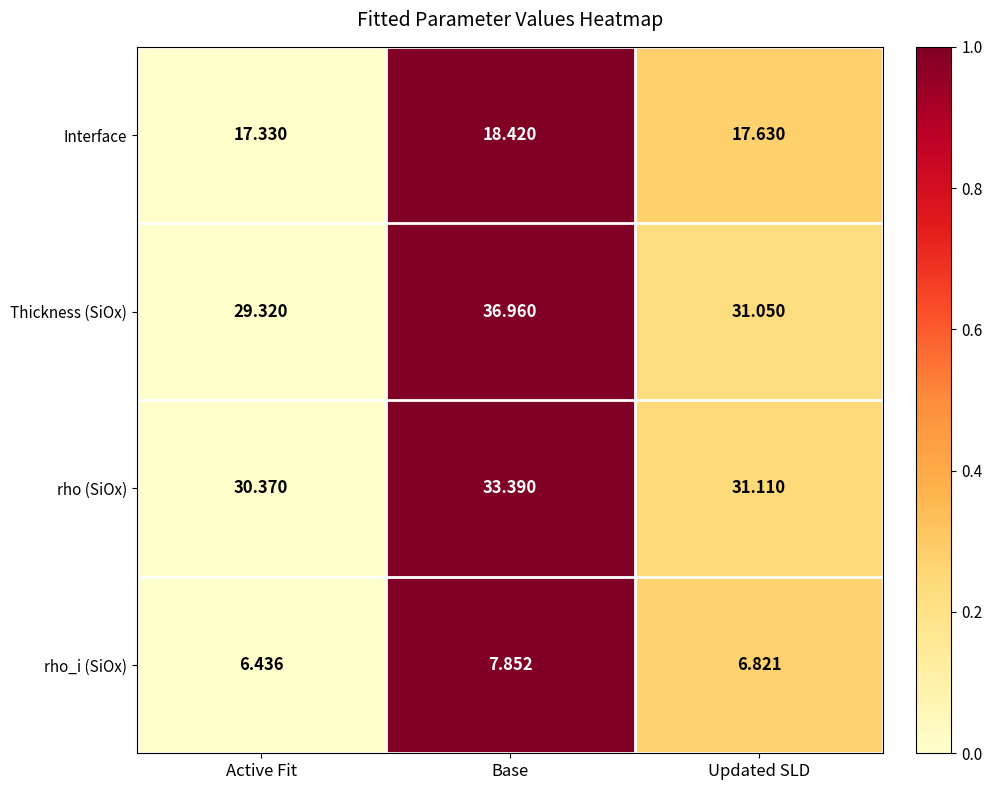

How many data points does each series have?

3